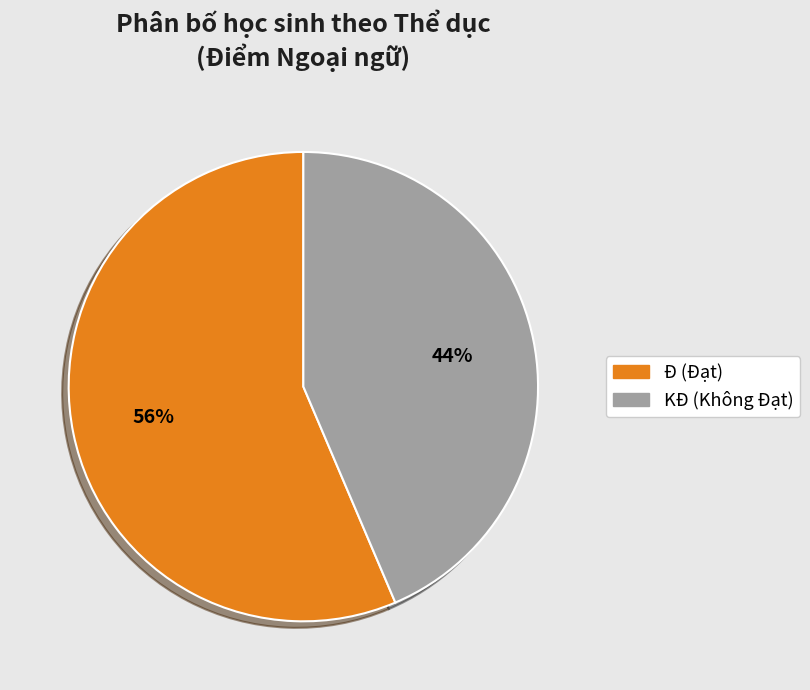

Which category has the biggest portion of the pie?

Đ